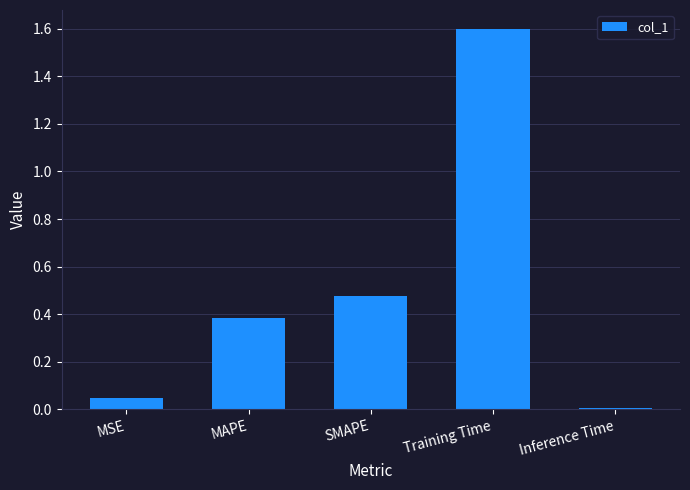

At which label is the value closest to 0?

Inference Time